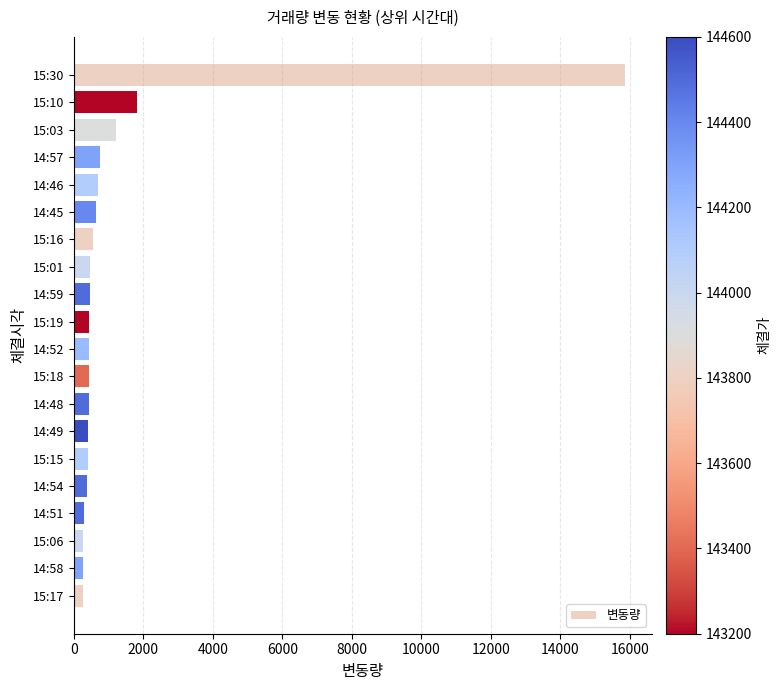

What is the label of the 4th bar from the top?

14:57